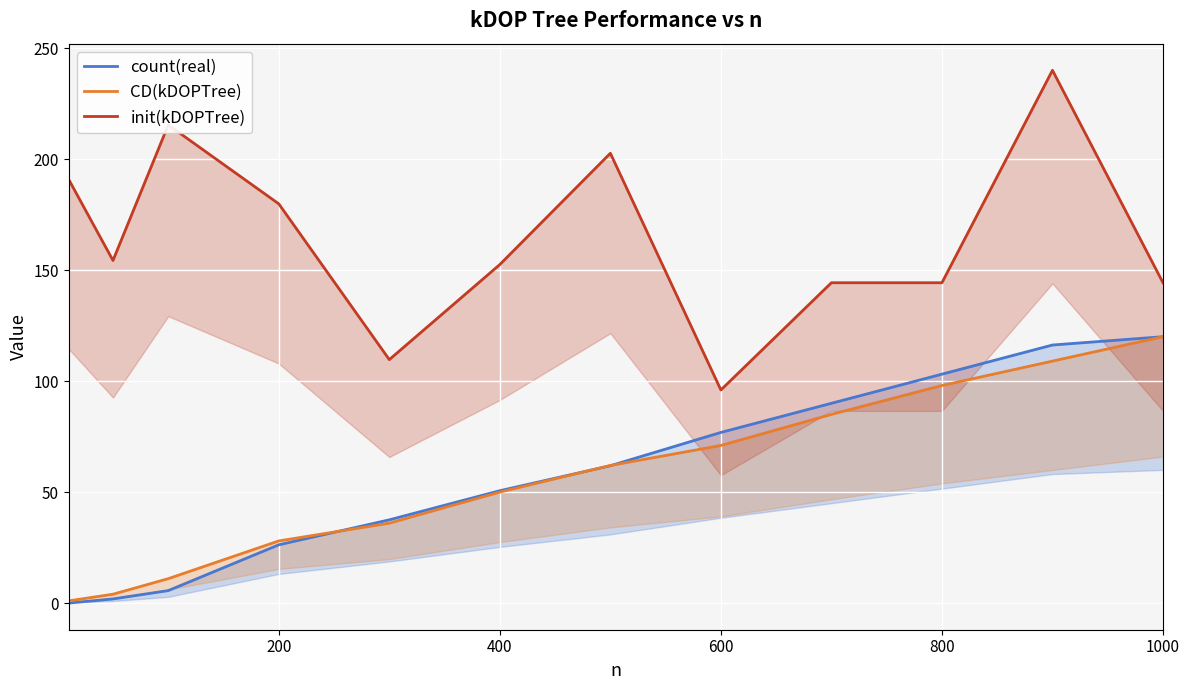

Which series has the largest total across all categories?

init(kDOPTree)